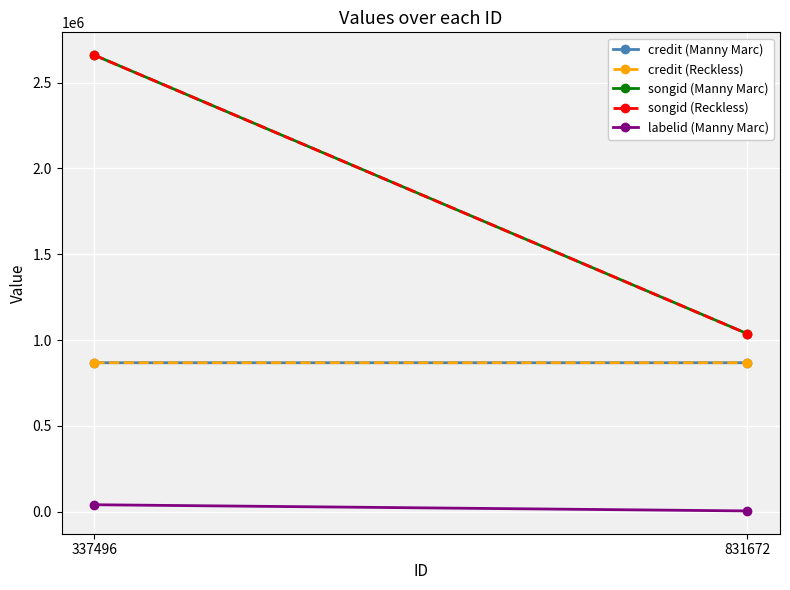

Reading left to right, extract all data points from this chart.

credit (Manny Marc): 867519	867520
credit (Reckless): 867519	867520
songid (Manny Marc): 2660702	1036502
songid (Reckless): 2660702	1036502
labelid (Manny Marc): 39816	3703